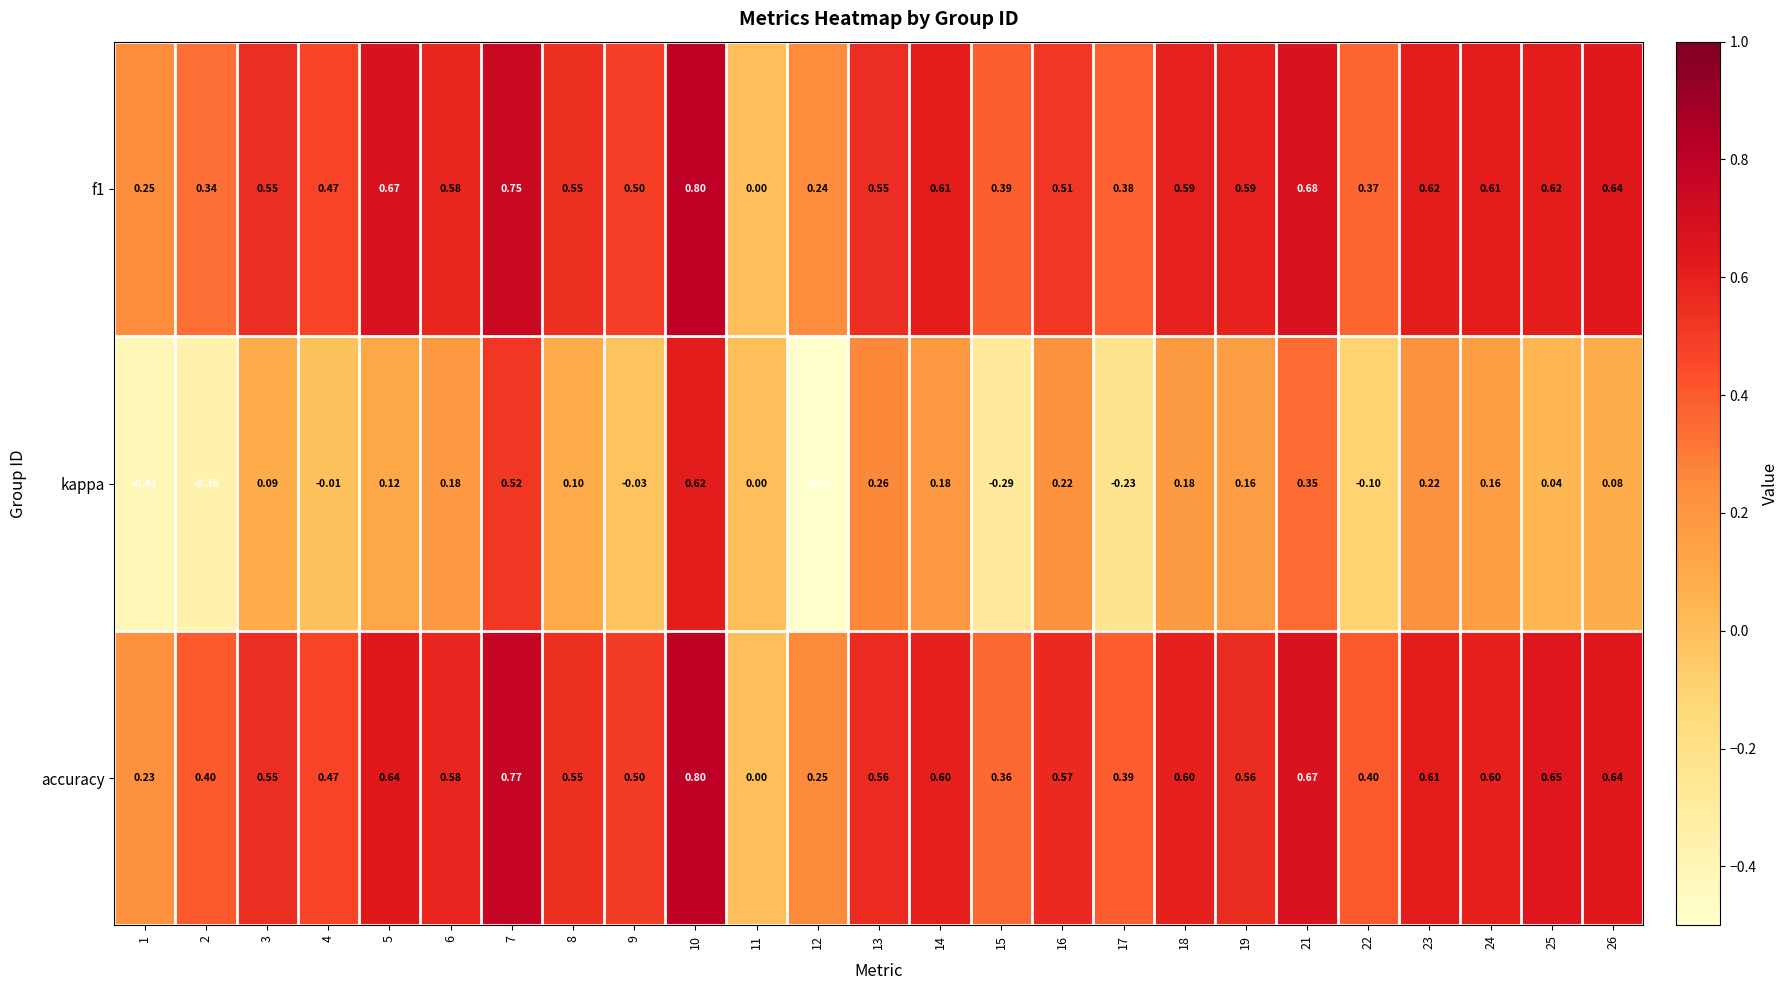

How many data points does each series have?

25